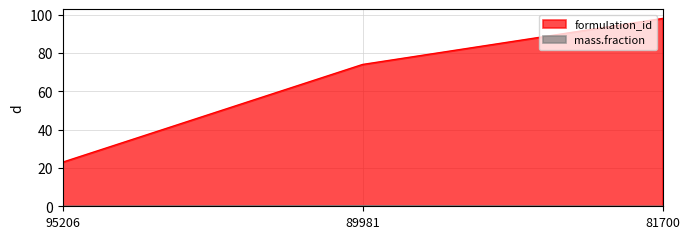

Which label corresponds to the smallest value in the chart?

81700